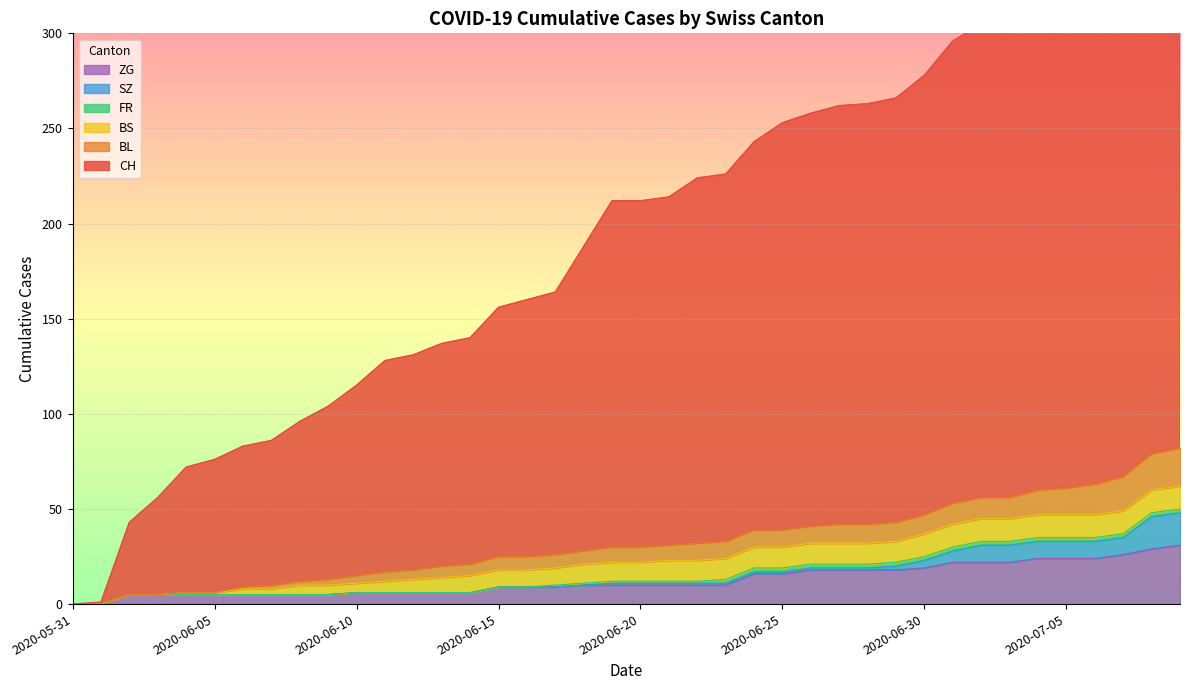

How many positive values does the BL series have?

34